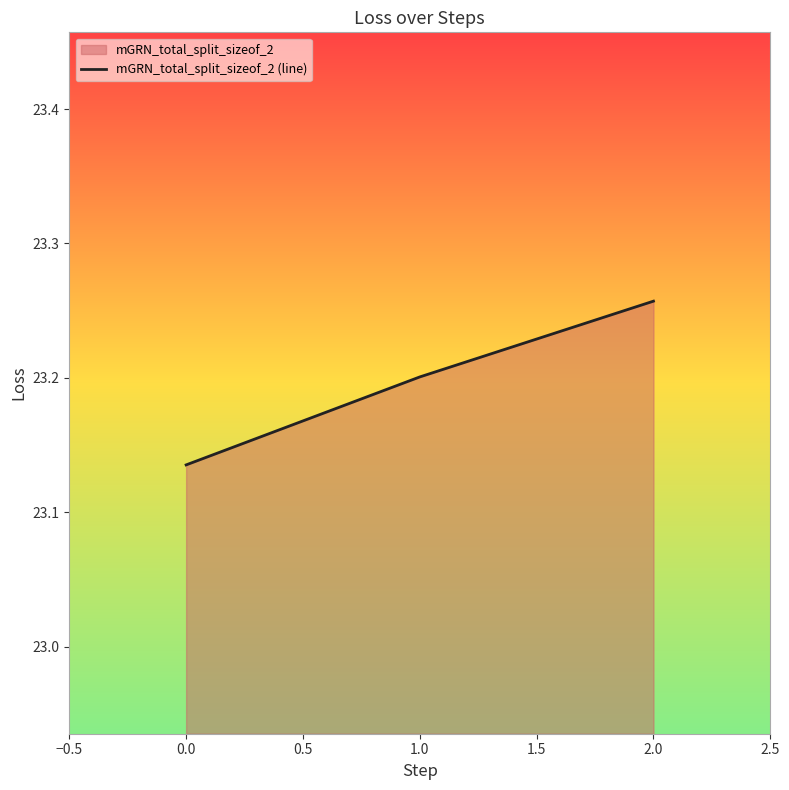

Where is the data nearest to the value 23?

0.0